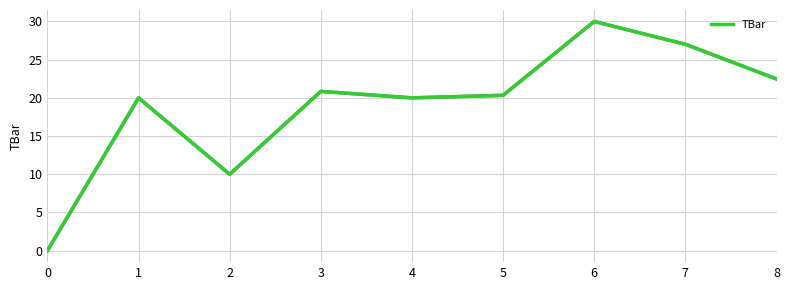

How many interior local peaks (higher than both neighbors) does the data have?

3